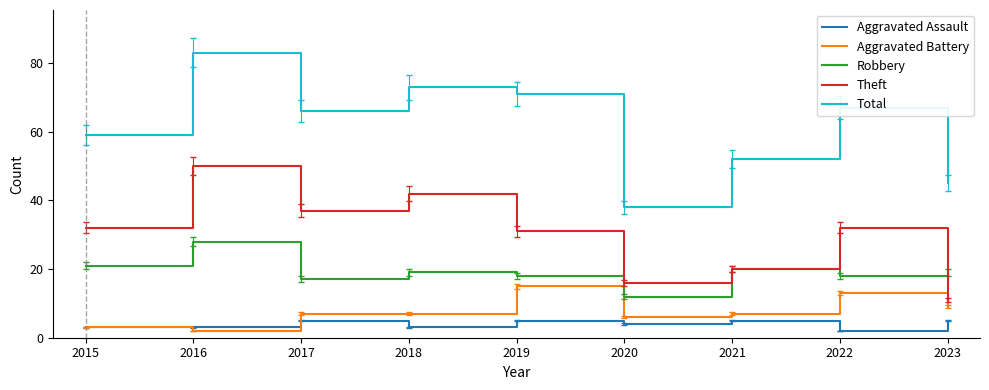

Which series has the widest spread of values?

Total